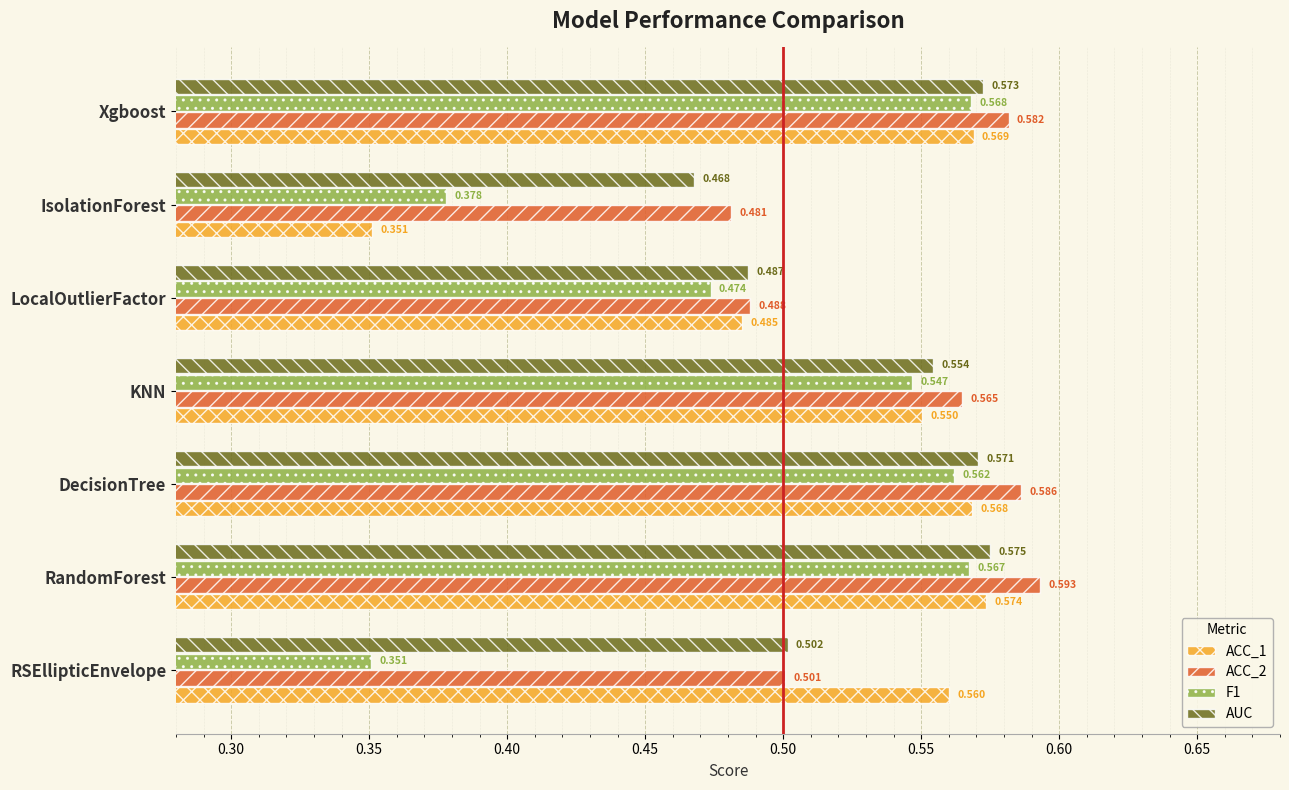

At which label does ACC_1 reach its minimum?

IsolationForest